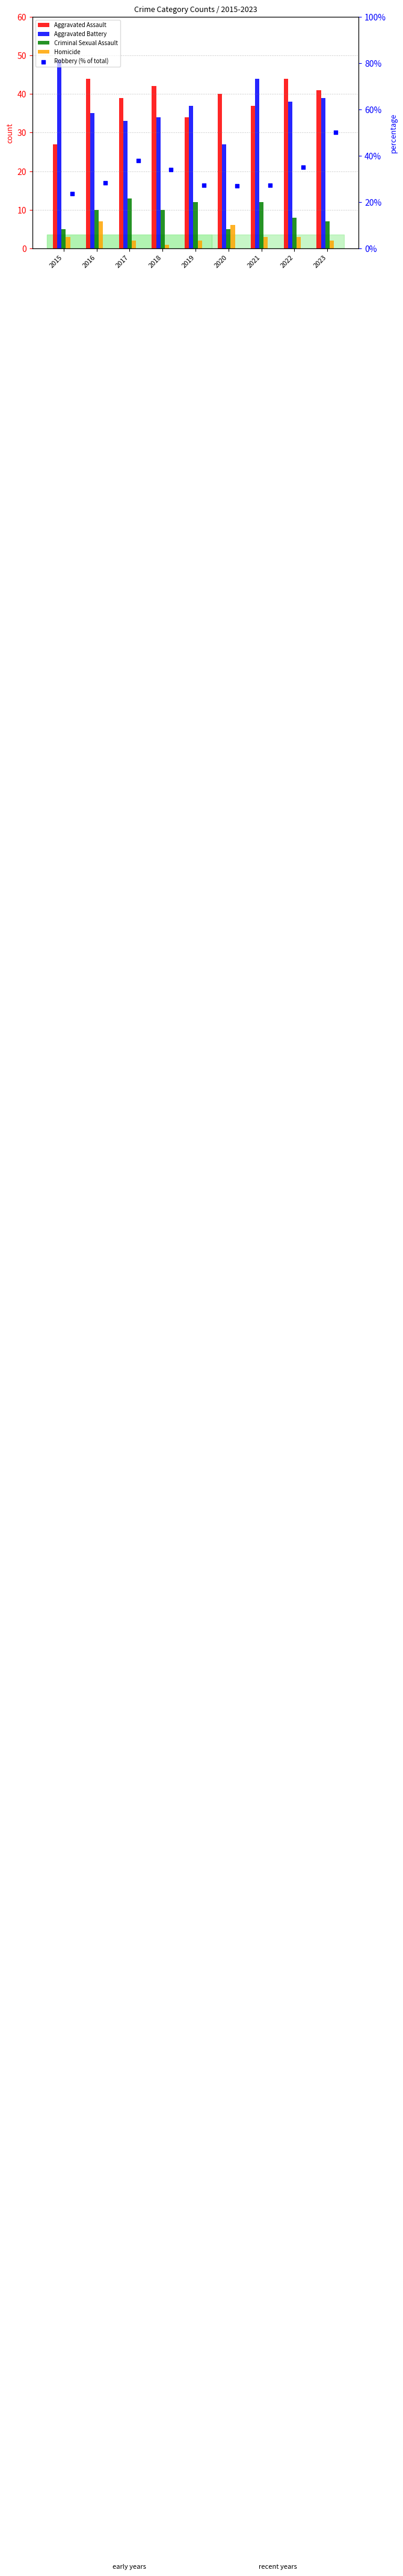

Which series has the largest total across all categories?

Aggravated Assault